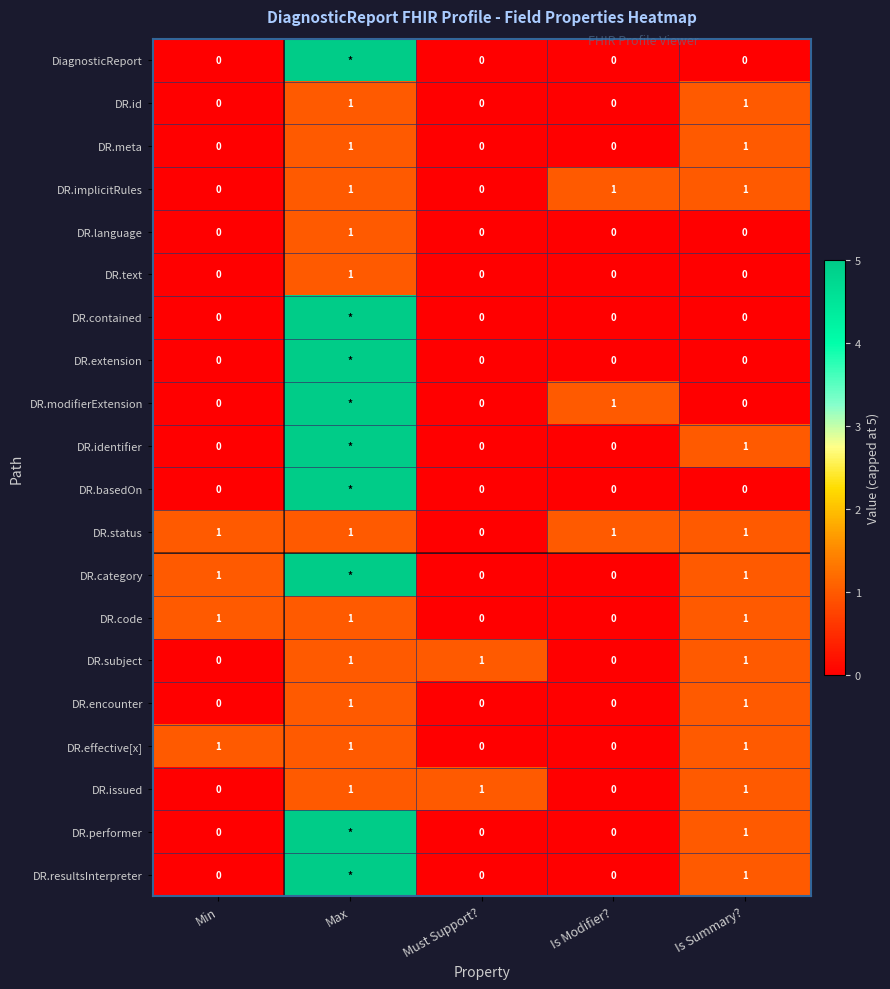

The value of DR.language at Min is -1. True or false?

False